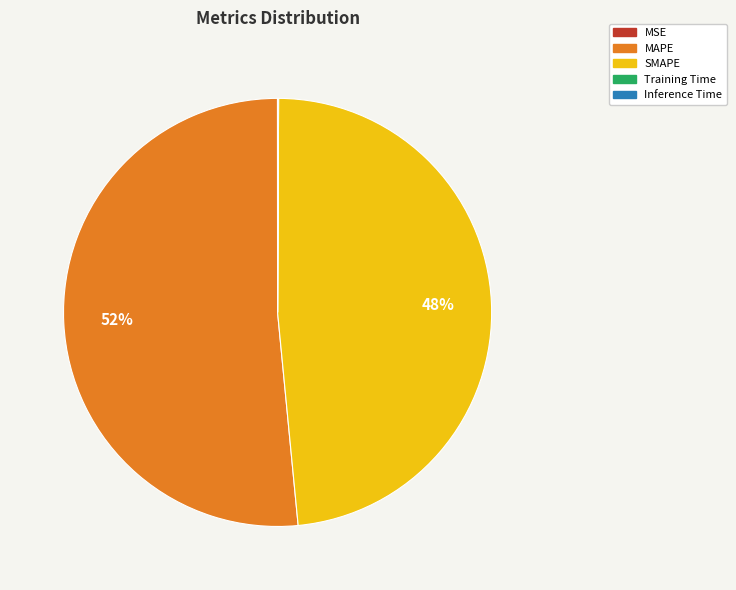

To the nearest percent, what portion does MAPE represent?

52%